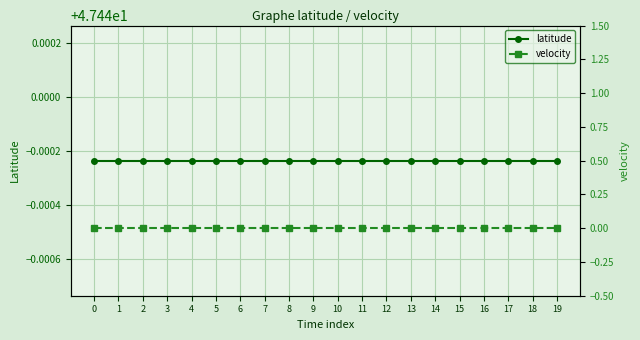

True or false: latitude and velocity cross at least once.

False